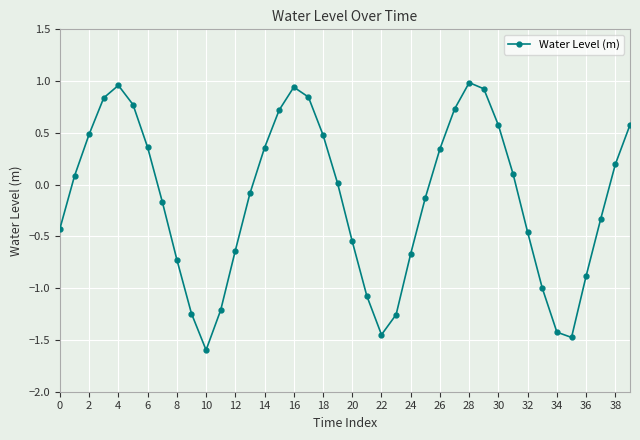

What is the value of the 36th point from the left?

-1.5